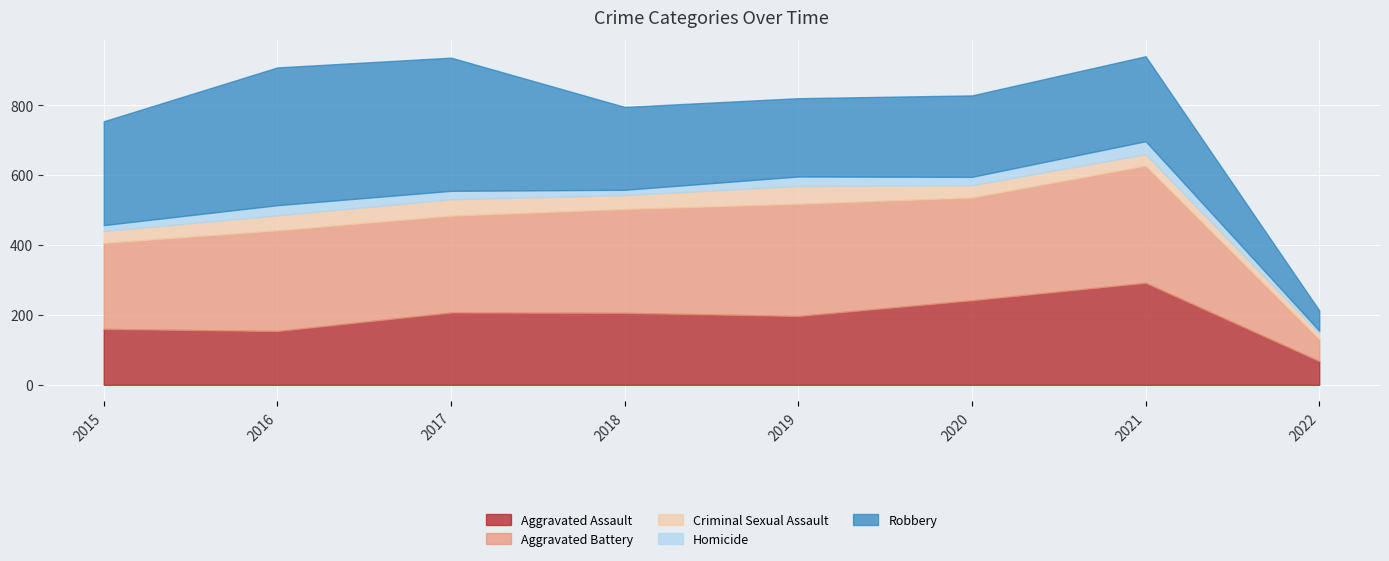

Rank the series by their maximum value, from highest to lowest.

Robbery, Aggravated Battery, Aggravated Assault, Criminal Sexual Assault, Homicide